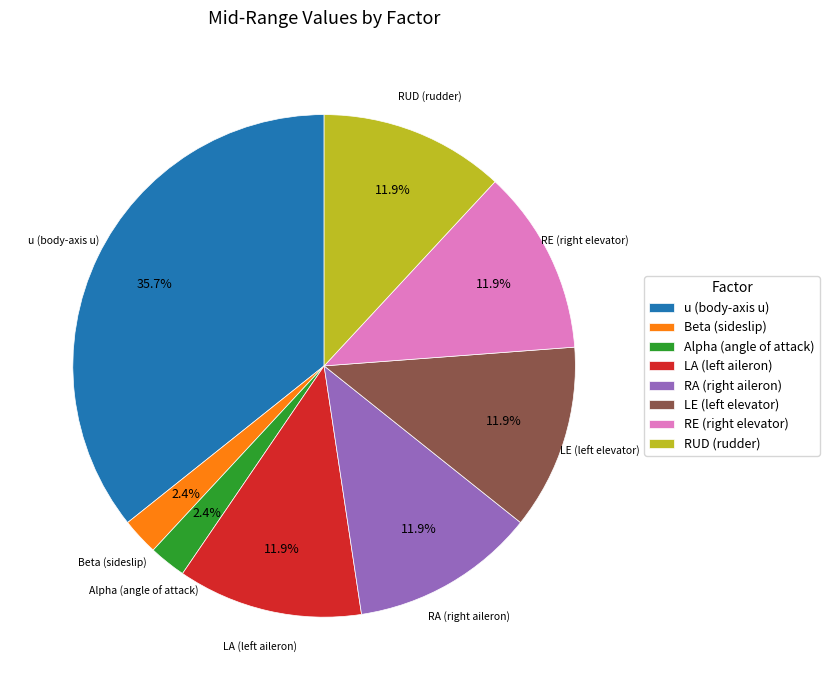

How many slices are in this pie chart?

8